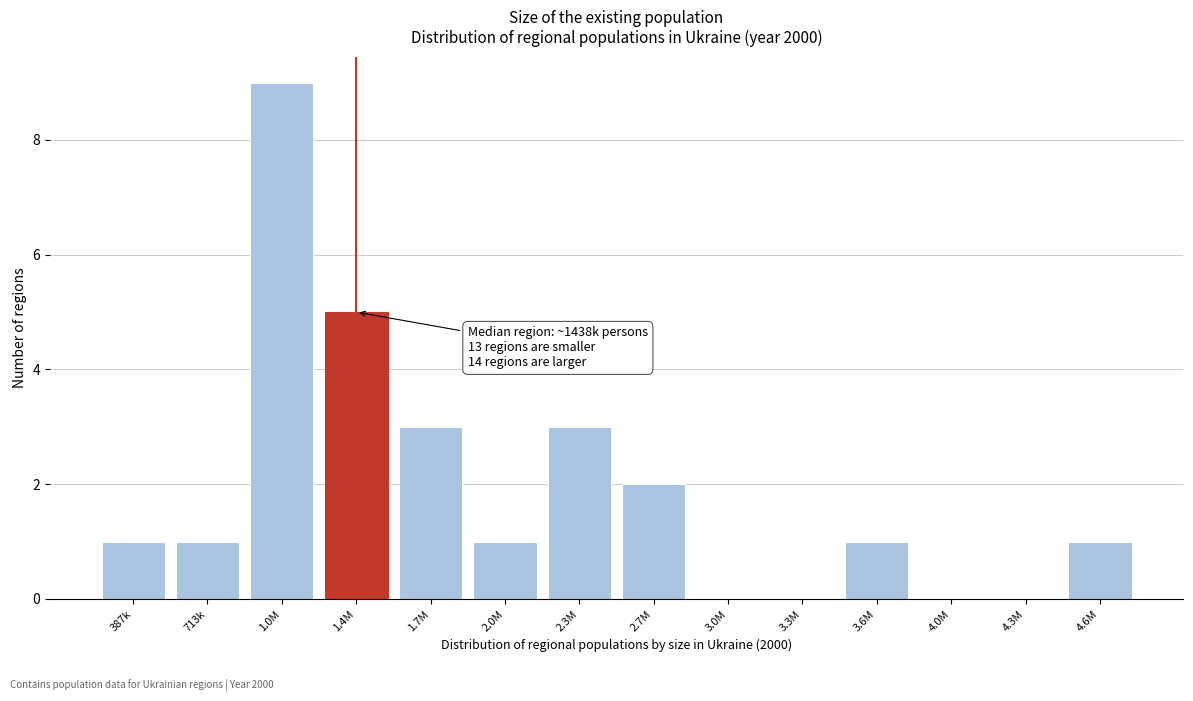

Reading right to left, extract all data points from this chart.

4.6M=1	4.3M=0	4.0M=0	3.6M=1	3.3M=0	3.0M=0	2.7M=2	2.3M=3	2.0M=1	1.7M=3	1.4M=5	1.0M=9	713k=1	387k=1